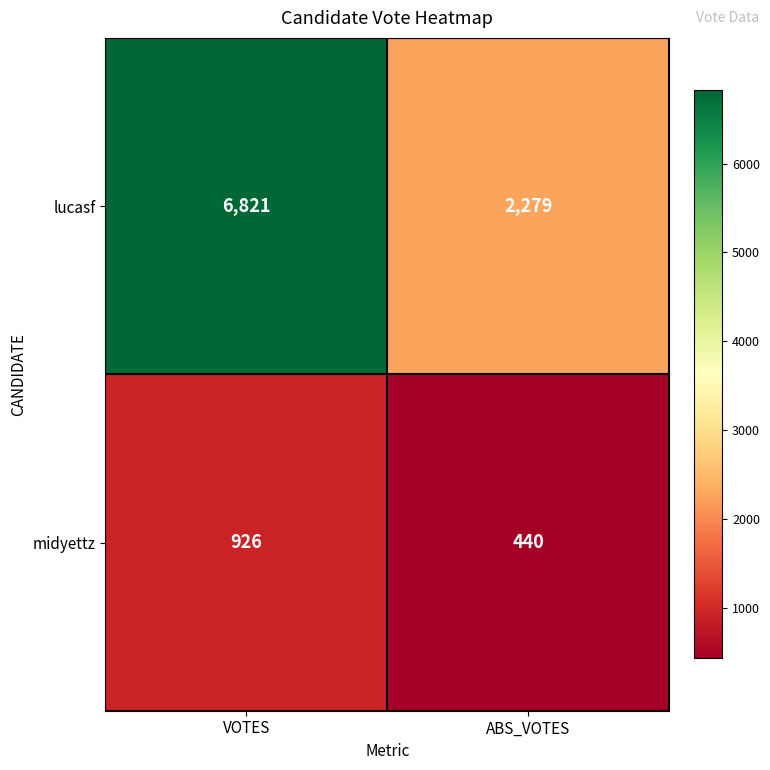

Is it true that lucasf equals 3640 at ABS_VOTES?

False